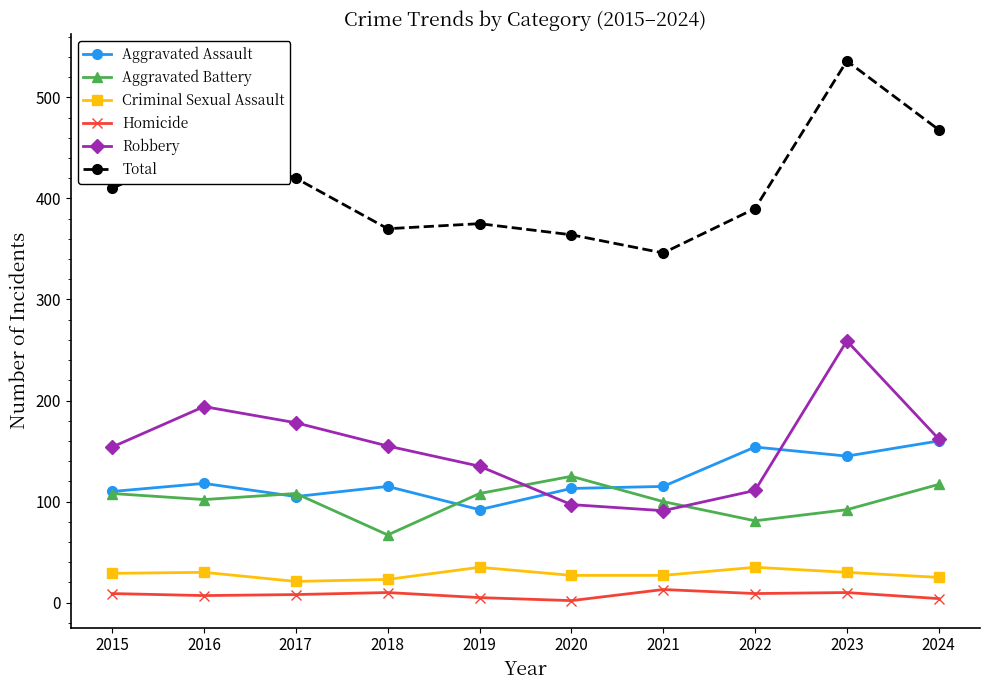

What is the minimum value for Robbery?

91